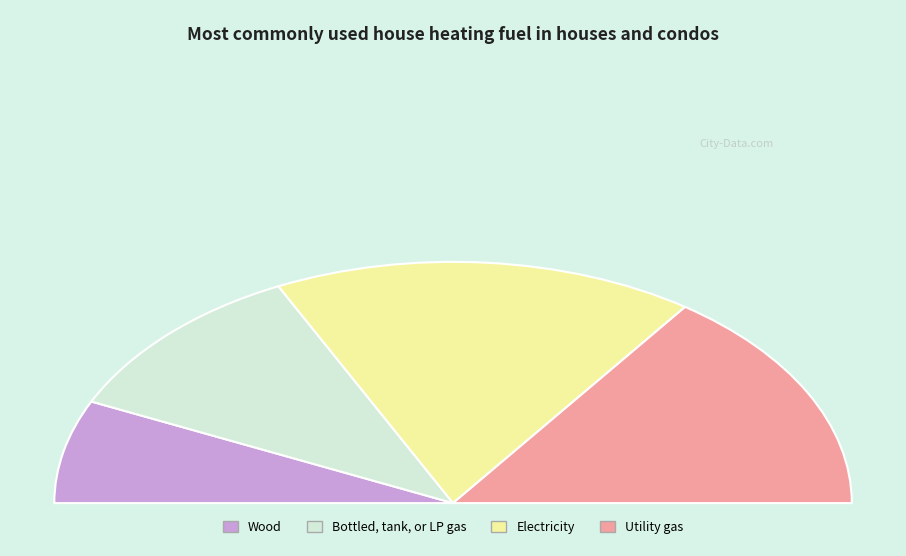

Approximately how many times larger is the value at 355 compared to 213?

2.2